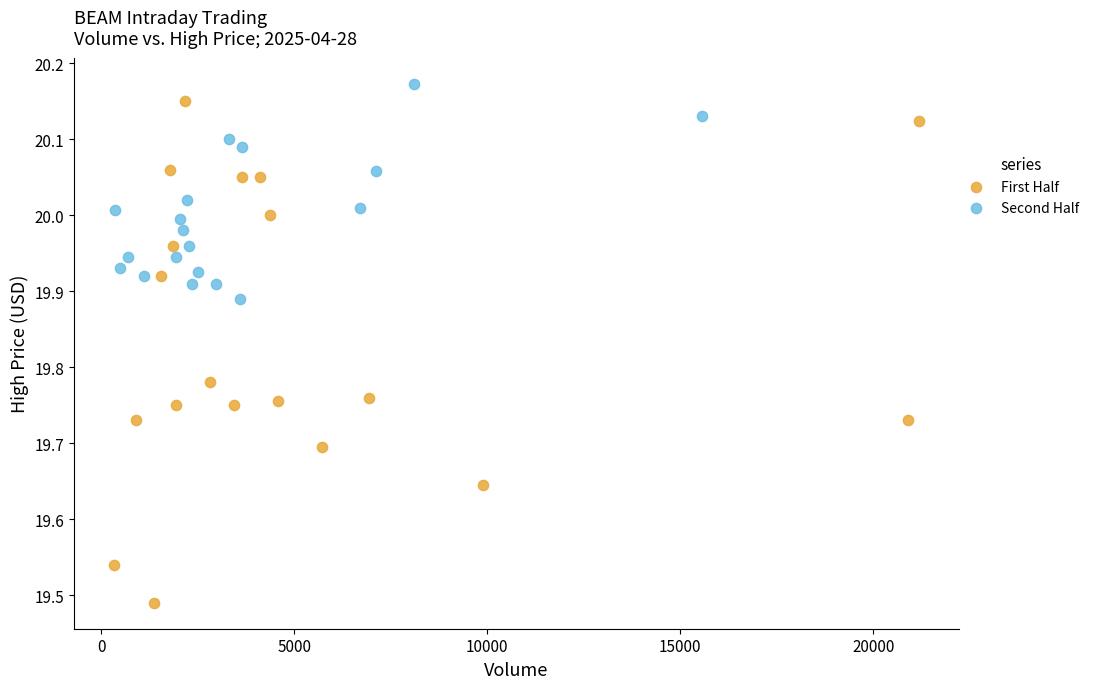

Which series has the widest spread of Y values?

First Half